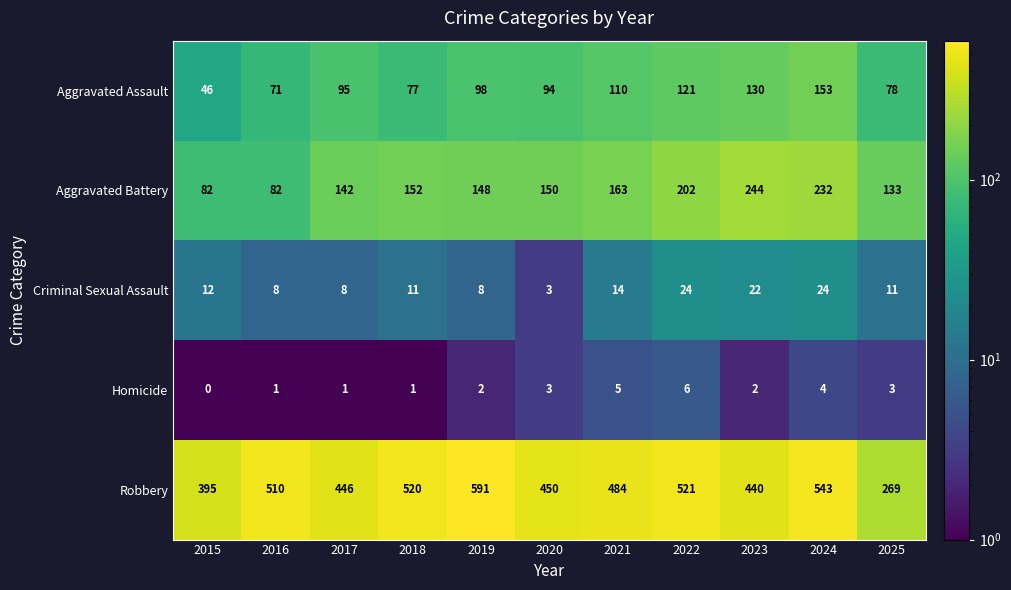

Rank the series by their maximum value, from highest to lowest.

Robbery, Aggravated Battery, Aggravated Assault, Criminal Sexual Assault, Homicide